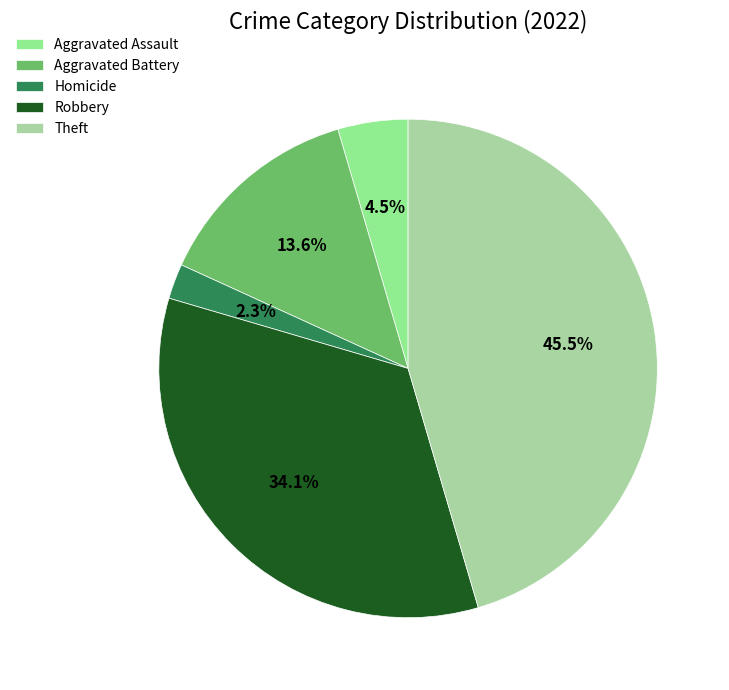

To the nearest percent, what portion does Homicide represent?

2%